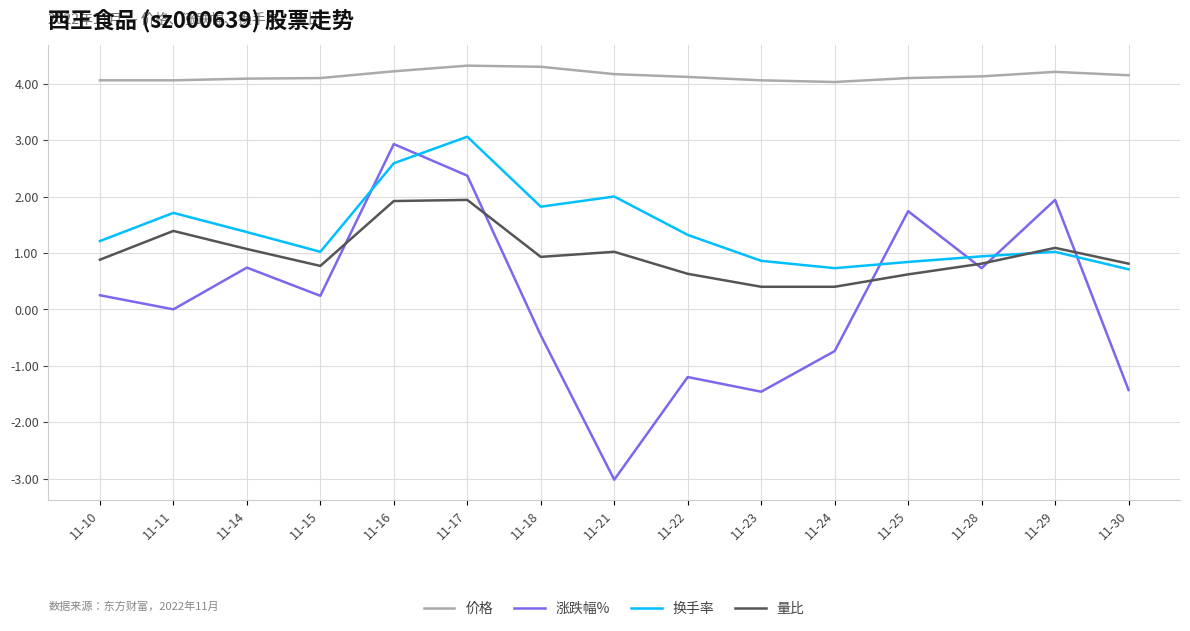

True or false: 价格 and 涨跌幅% intersect in this chart.

False